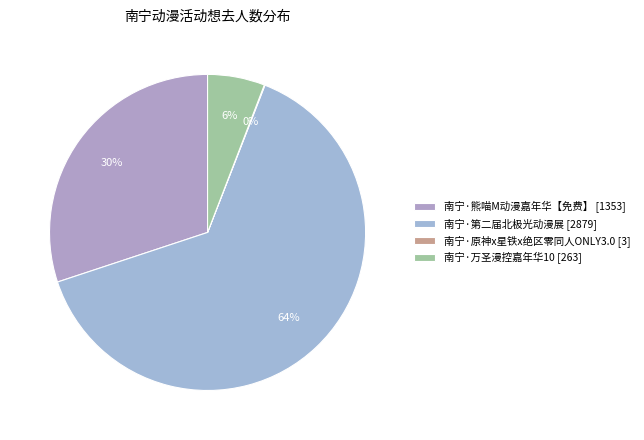

Count the number of slices in the pie.

4